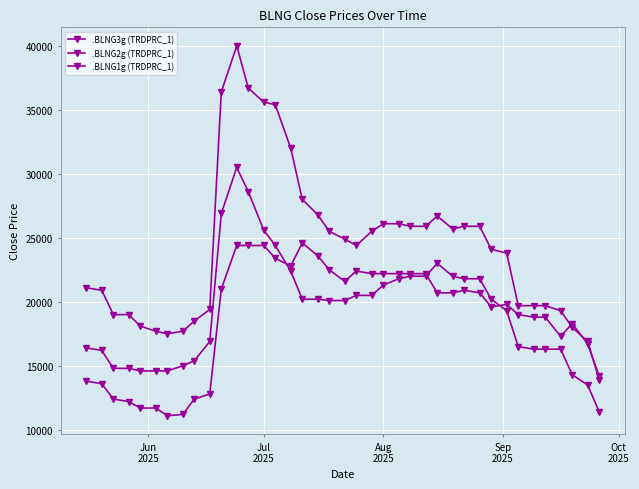

How many data points in .BLNG2g (TRDPRC_1) are less than 20100?

18